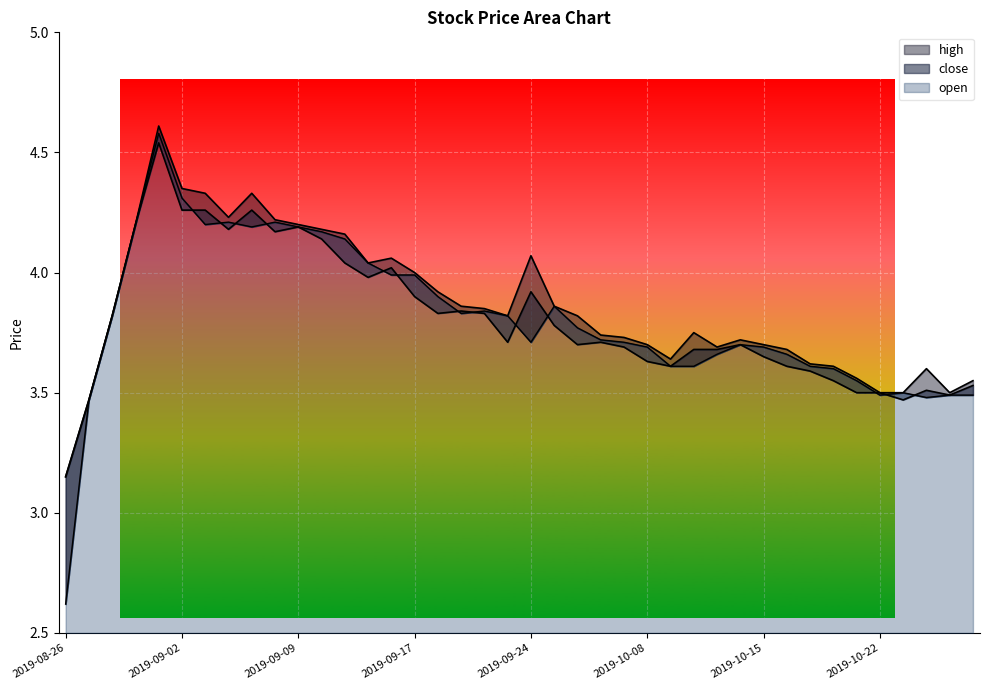

In open, how many points are lower than both neighbors (excluding endpoints)?

6